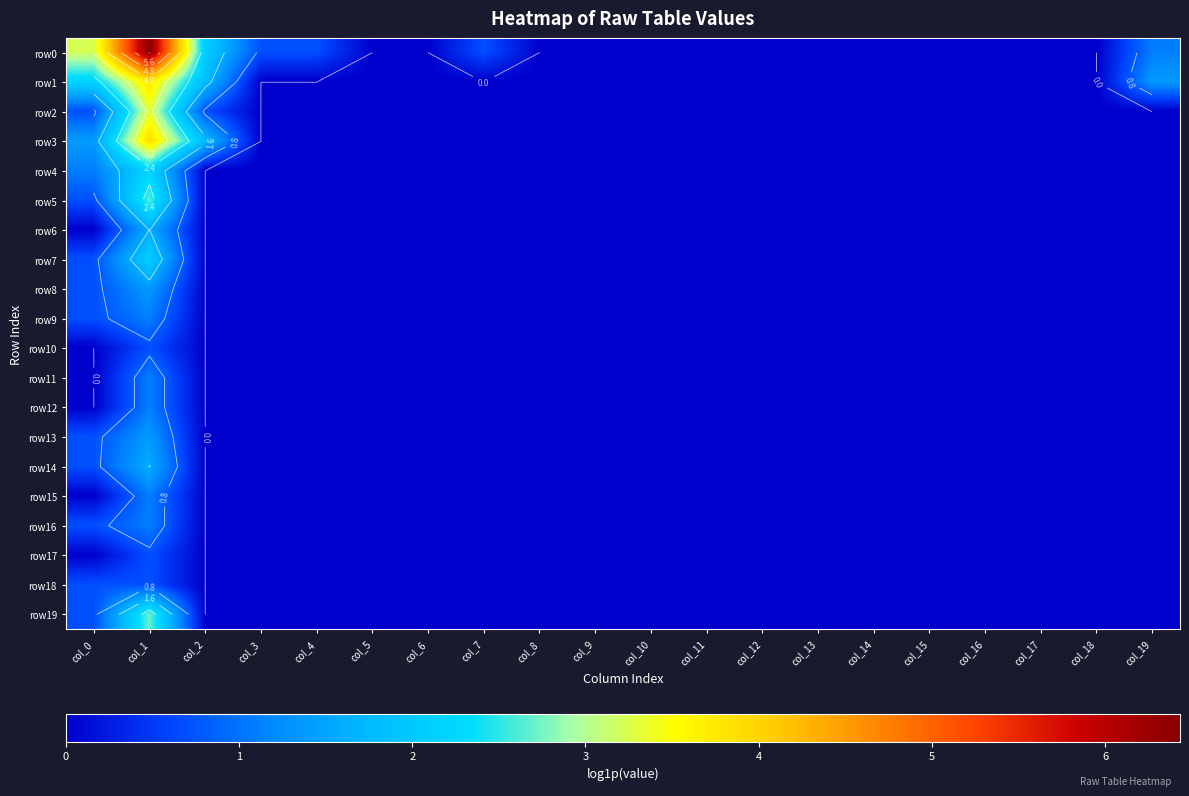

Rank the series at col_14 from highest to lowest value.

row0, row1, row2, row3, row4, row5, row6, row7, row8, row9, row10, row11, row12, row13, row14, row15, row16, row17, row18, row19